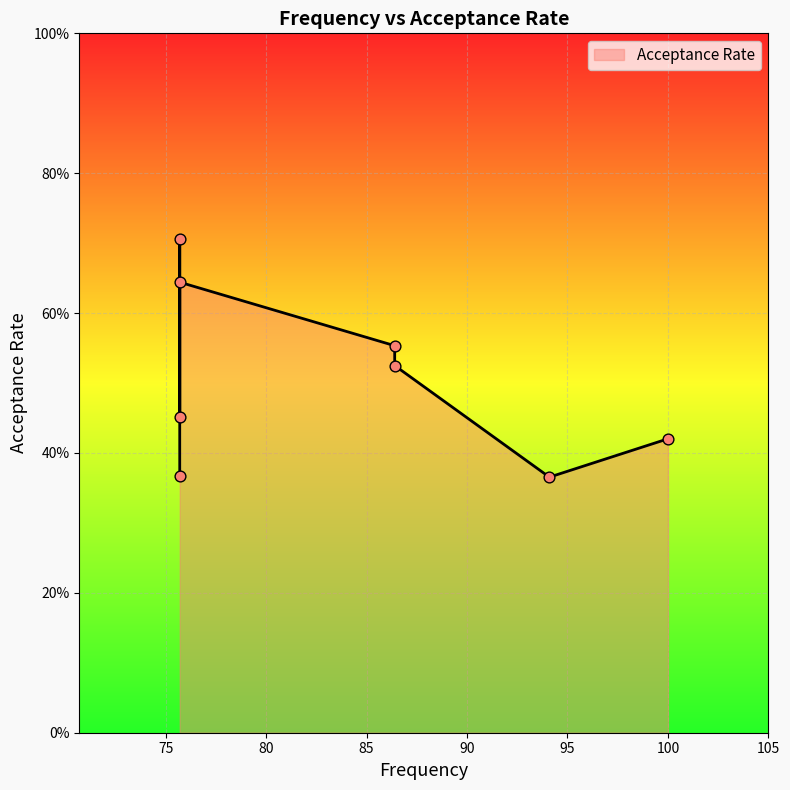

What is the change in value from 86.4 to 75.7?

-0.2